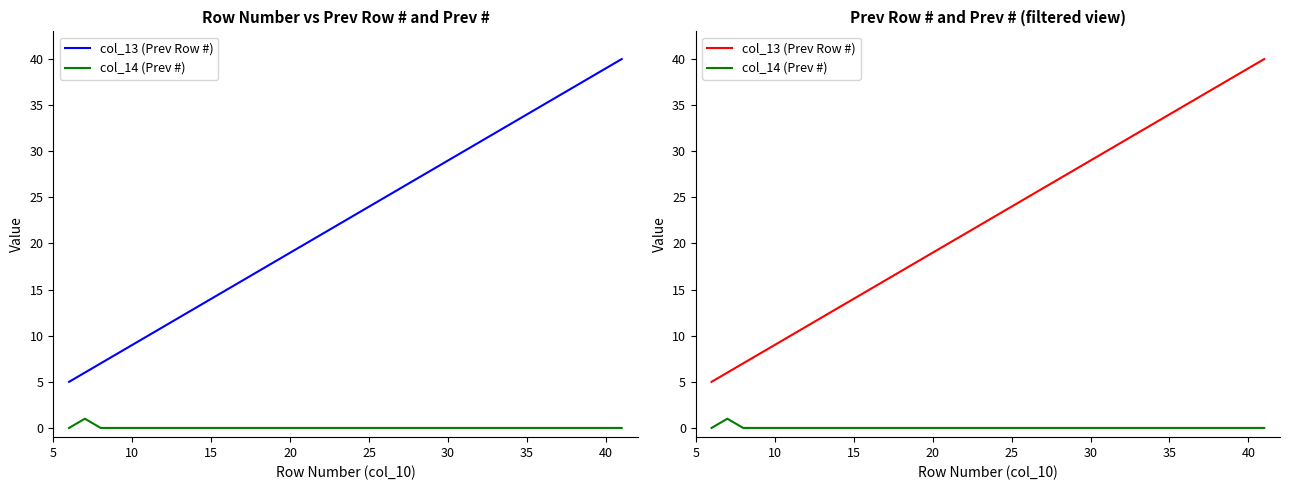

Which series has the widest spread of values?

col_13 (Prev Row #)